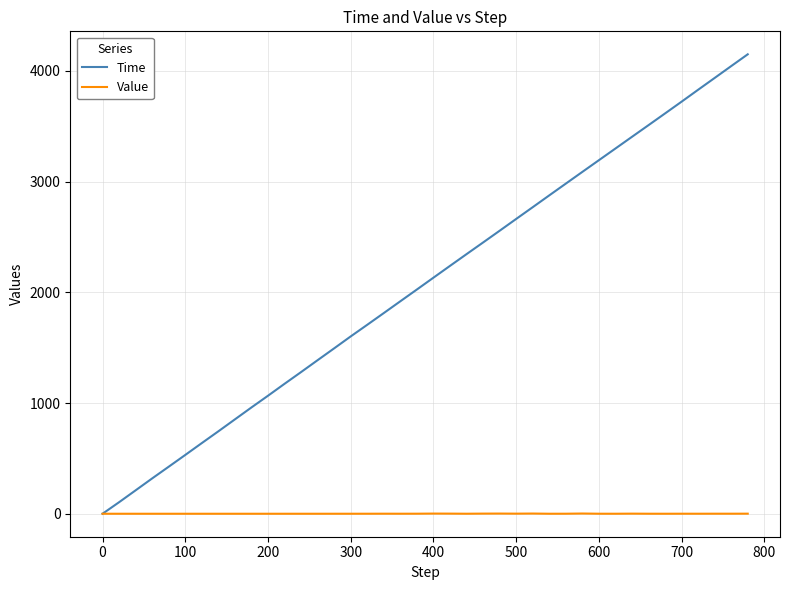

Rank the series by their average value, from lowest to highest.

Value, Time